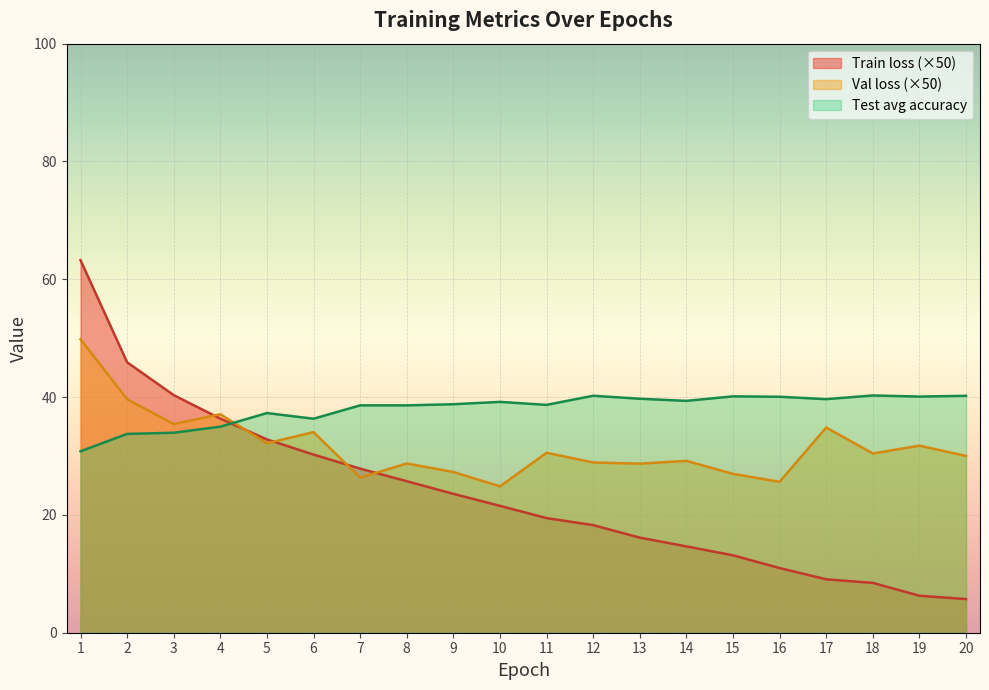

Reading left to right, list all the values displayed in this chart.

Train loss: 1=63.2	2=45.9	3=40.3	4=36.3	5=32.8	6=30.2	7=27.9	8=25.7	9=23.6	10=21.5	11=19.5	12=18.3	13=16.1	14=14.7	15=13.1	16=11.0	17=9.1	18=8.5	19=6.3	20=5.7
Val loss: 1=49.8	2=39.6	3=35.4	4=37.1	5=32.2	6=34.1	7=26.3	8=28.7	9=27.3	10=24.8	11=30.5	12=28.9	13=28.7	14=29.2	15=27.0	16=25.6	17=34.8	18=30.4	19=31.8	20=30.0
Test avg accuracy: 1=30.8	2=33.8	3=34.0	4=35.0	5=37.3	6=36.3	7=38.6	8=38.6	9=38.8	10=39.2	11=38.7	12=40.2	13=39.7	14=39.4	15=40.1	16=40.1	17=39.6	18=40.3	19=40.1	20=40.2